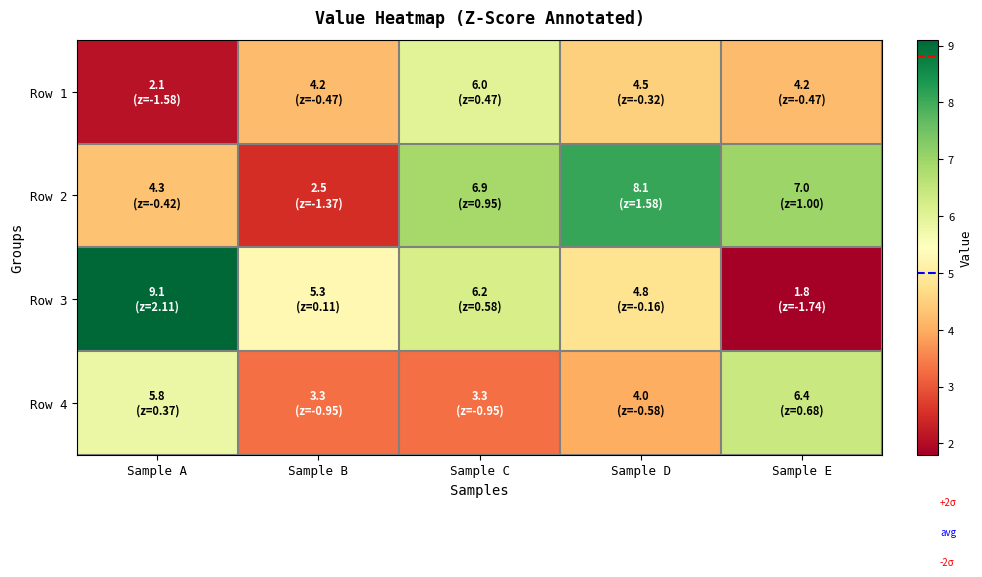

Which series has the widest spread of values?

Row 3